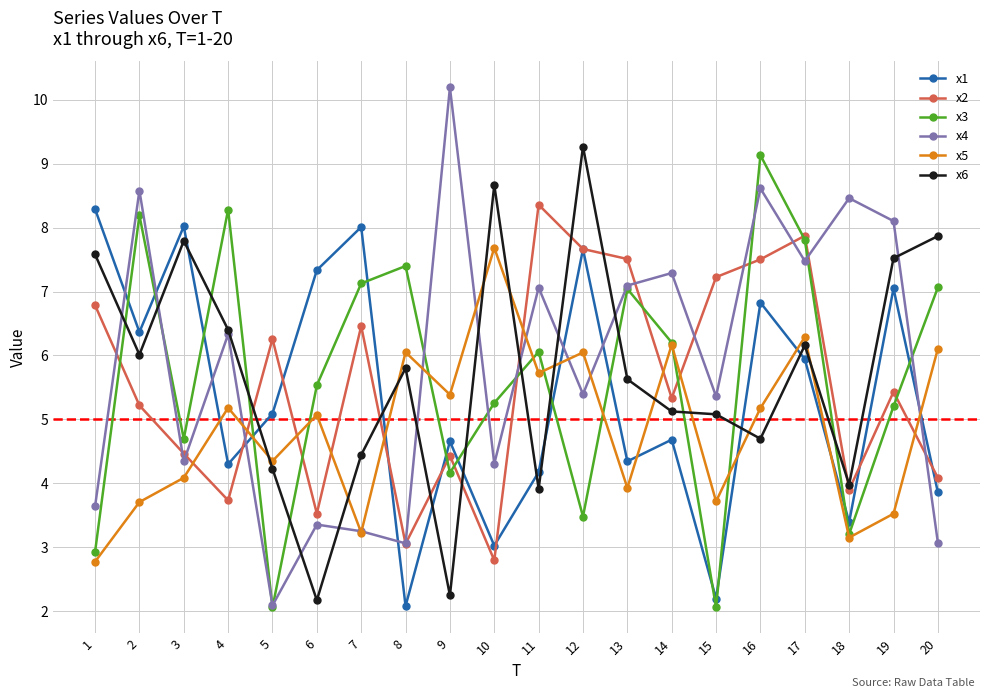

Count the number of categories in the chart.

20